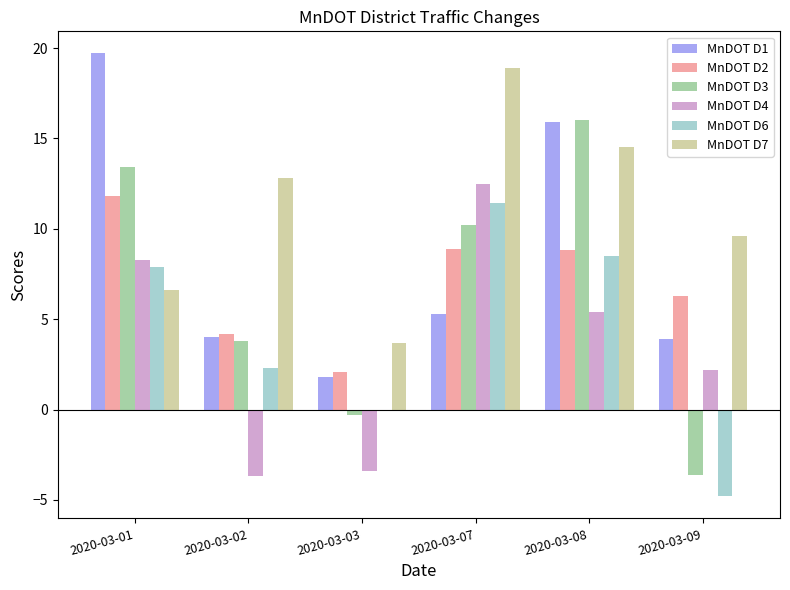

The value of MnDOT D7 at 2020-03-03 is 2.4. True or false?

False